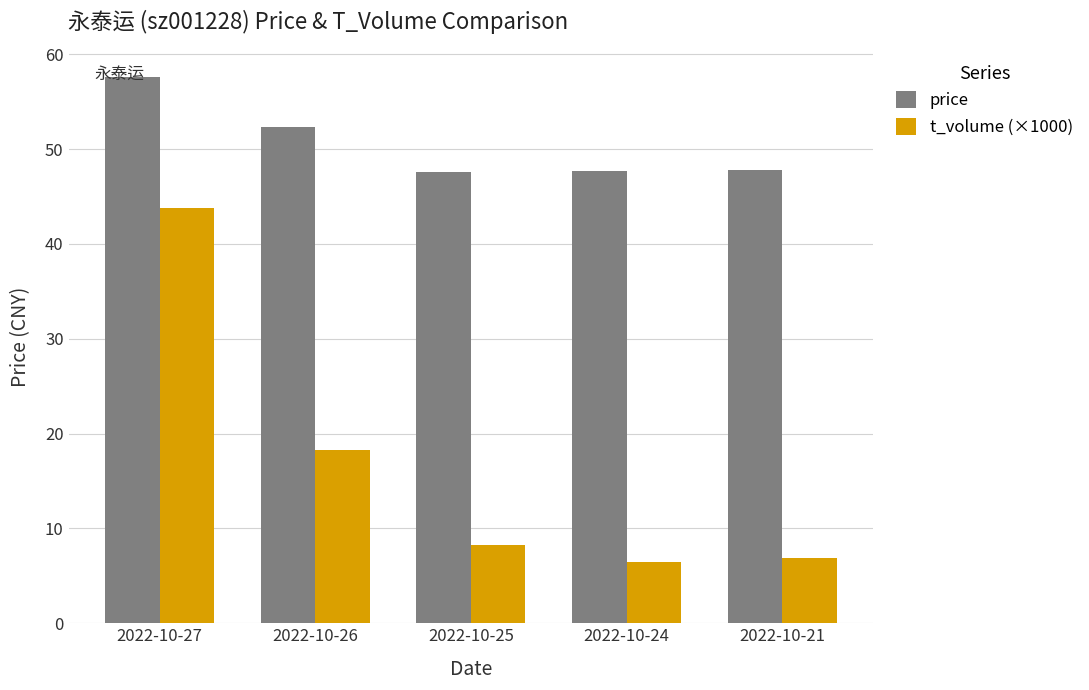

The price series shows 57.6 at 2022-10-27. True or false?

True